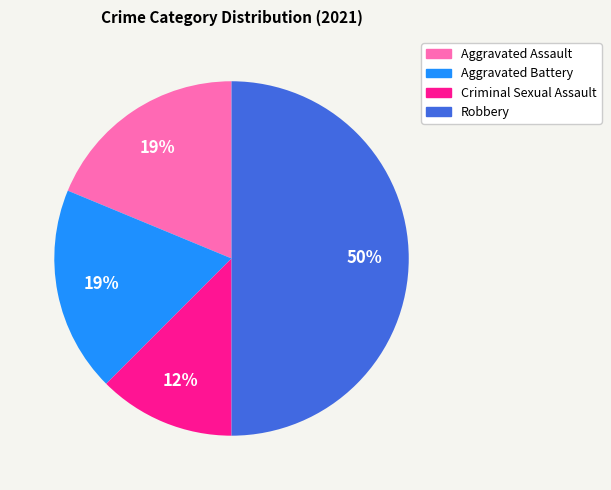

The Aggravated Battery slice represents 19% of the pie. True or false?

True